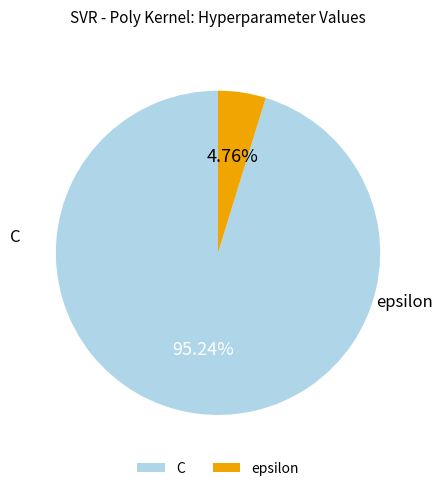

Which slice is the smallest?

epsilon